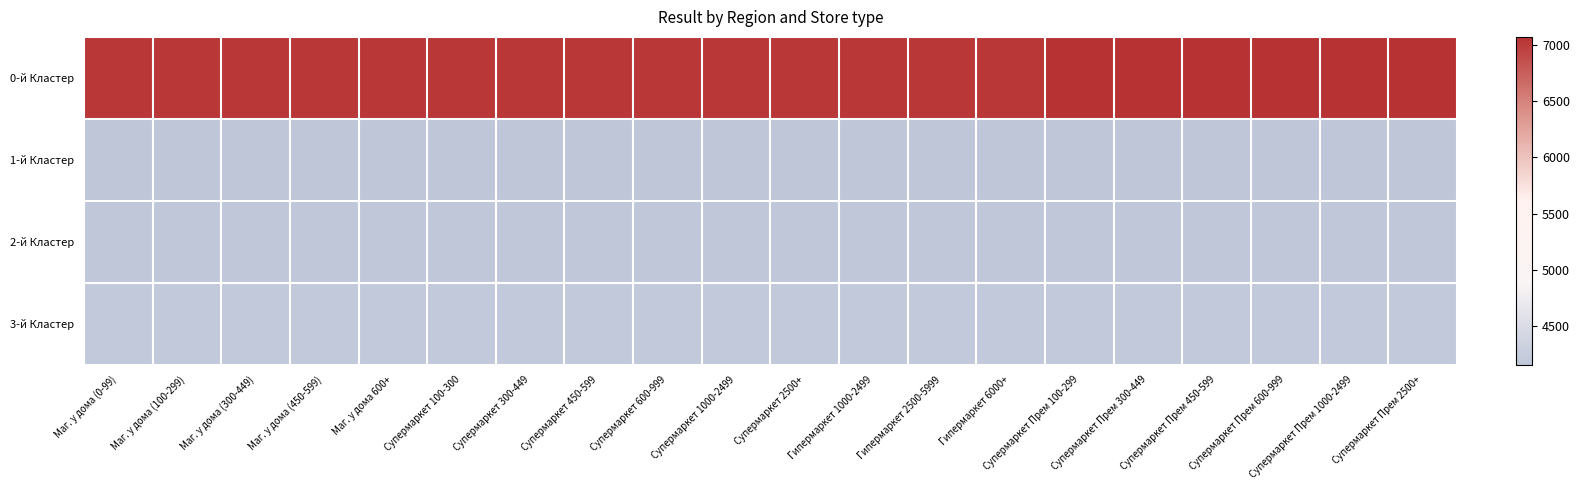

Which has a higher value, Маг. у дома (300-449) or Супермаркет 1000-2499?

Супермаркет 1000-2499